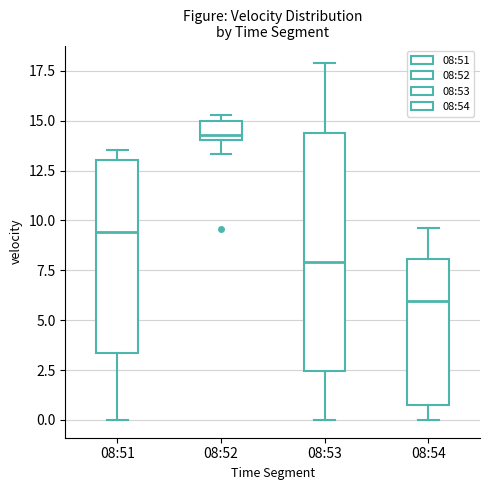

Comparing the boxes themselves (not the whiskers), which one is the tallest?

08:53